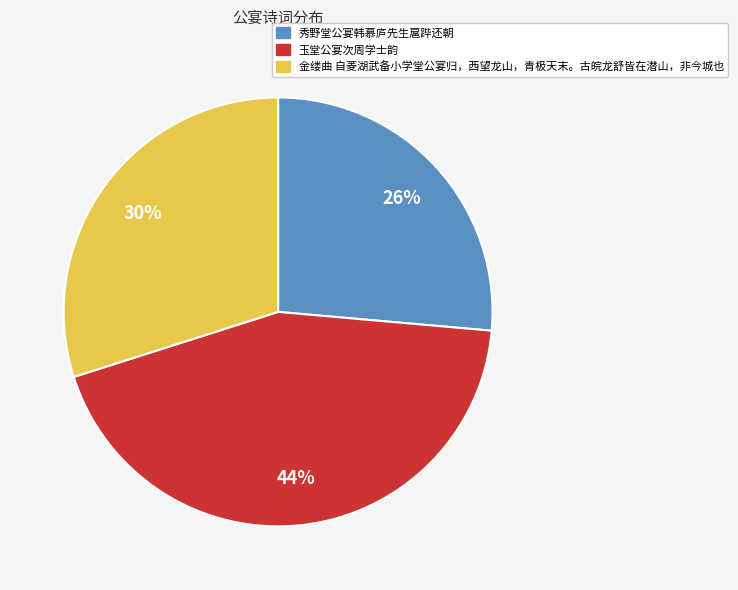

Do 金缕曲 自菱湖武备小学堂公宴归，西望龙山，青极天末。古皖龙舒皆在潜山，非今城也 and 秀野堂公宴韩慕庐先生扈跸还朝 together represent more than half of the pie?

Yes